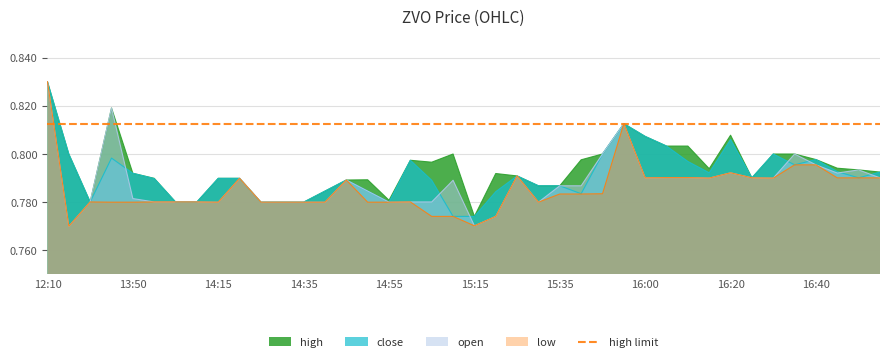

Which category has the highest value in the low series?

12:10